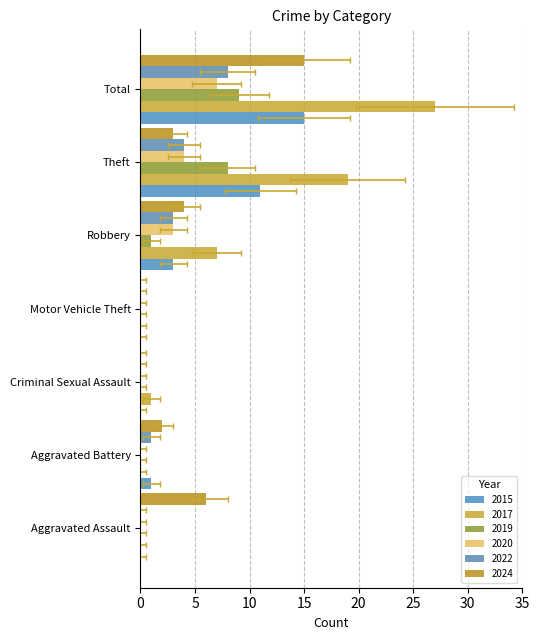

Is it true that 2017 equals 19 at Aggravated Battery?

False